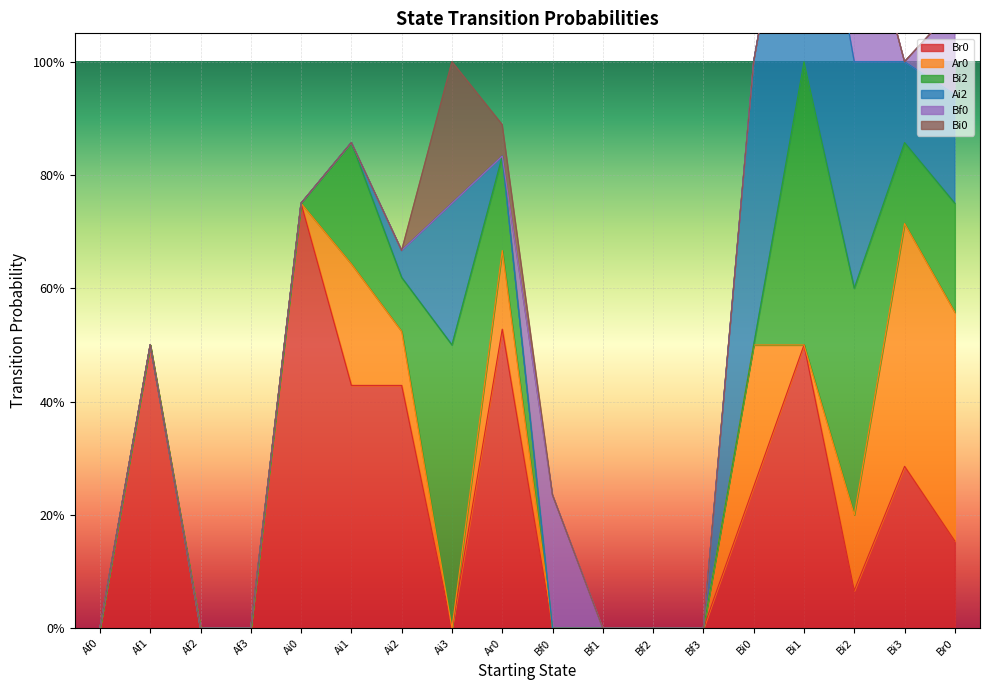

Is the value of Bf0 at Af3 greater than the value of Ar0 at Br0?

No